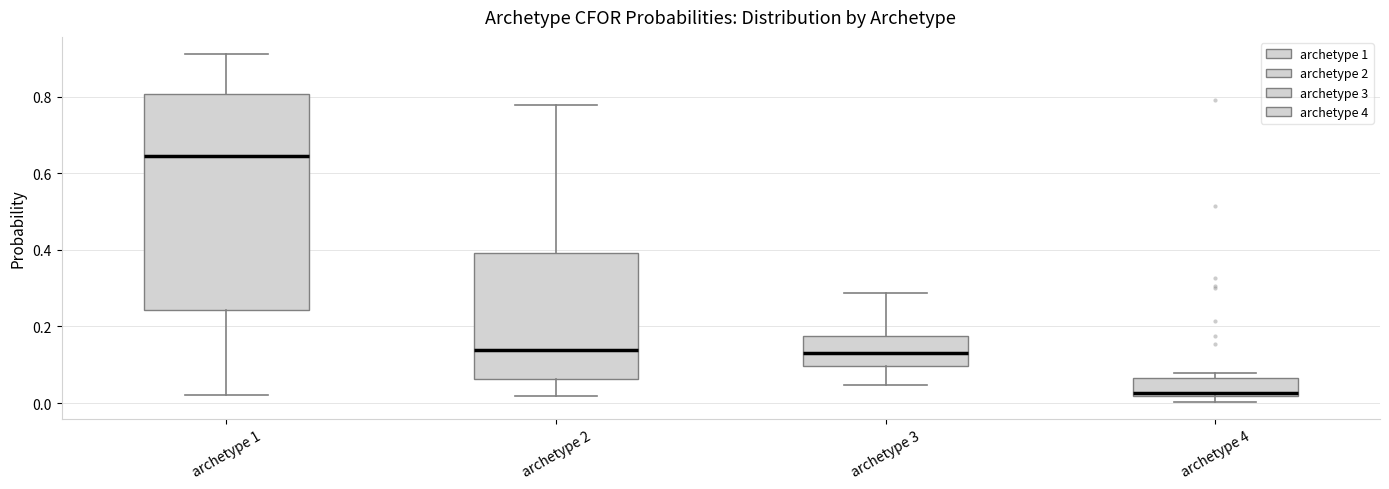

Reading left to right, read every box against the y-axis: the position of its median line, the range the box covers, and the ends of its whiskers. The values are not printed on the chart, so give them approximately, as read against the axis.

archetype 1: median 0.64, box 0.24 to 0.80, whiskers 0.02 to 0.92
archetype 2: median 0.14, box 0.06 to 0.40, whiskers 0.02 to 0.78
archetype 3: median 0.14, box 0.10 to 0.18, whiskers 0.04 to 0.28
archetype 4: median 0.02 (just above the box's lower edge), box 0.02 to 0.06, whiskers 0.00 to 0.08